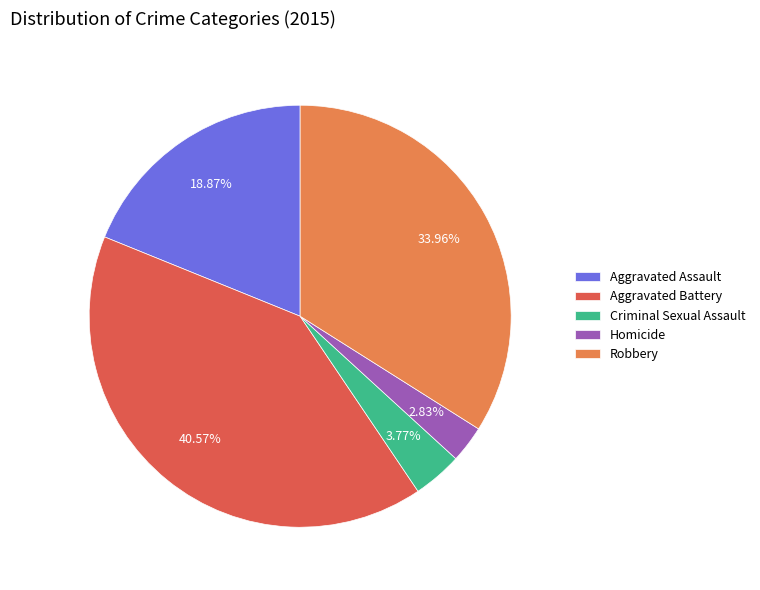

Is Robbery the majority of the pie?

No